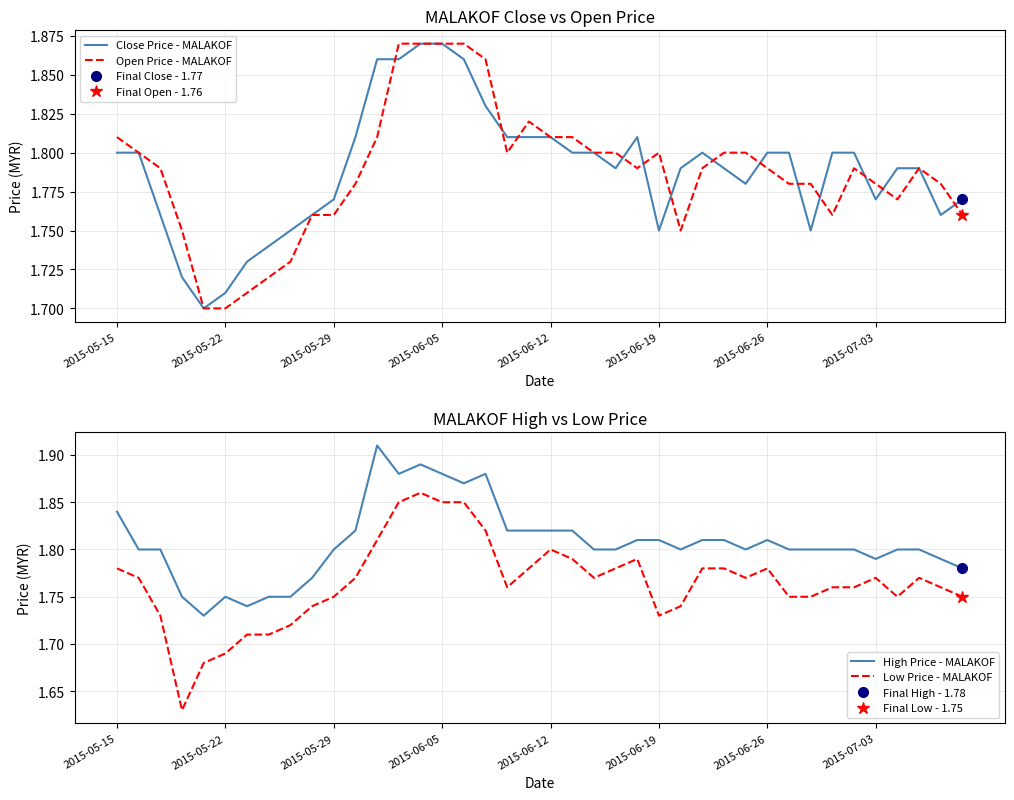

True or false: Low Price - MALAKOF and High Price - MALAKOF intersect in this chart.

False